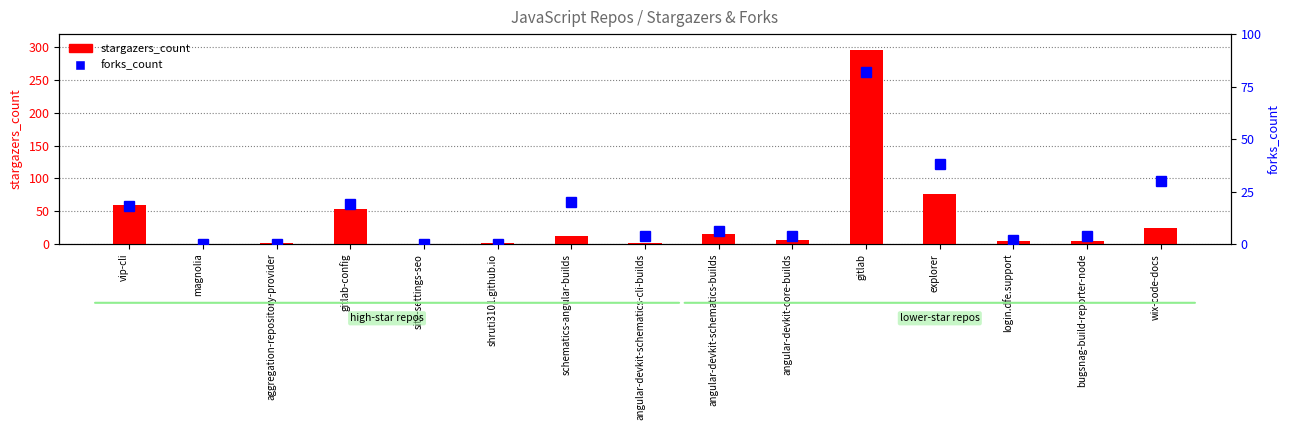

Rank the categories by forks_count value from lowest to highest.

magnolia, aggregation-repository-provider, site-settings-seo, shruti3101.github.io, login.dfe.support, angular-devkit-schematics-cli-builds, angular-devkit-core-builds, bugsnag-build-reporter-node, angular-devkit-schematics-builds, vip-cli, gitlab-config, schematics-angular-builds, wix-code-docs, explorer, gitlab